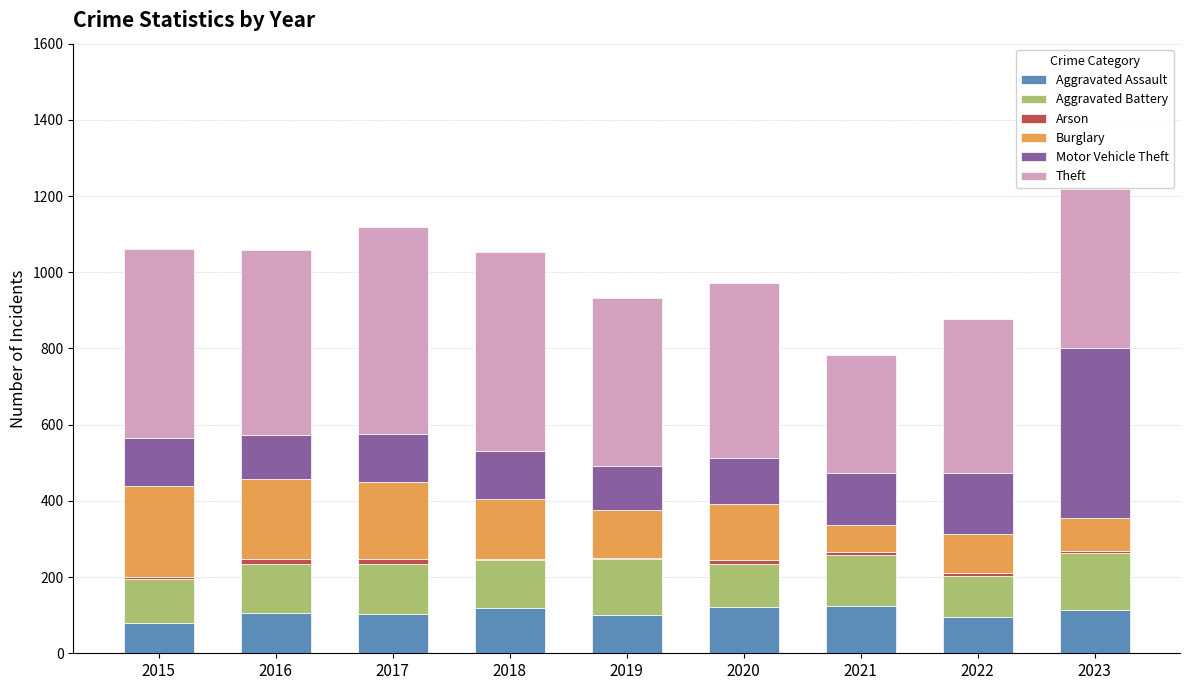

What is the highest value of the Aggravated Assault series?

125